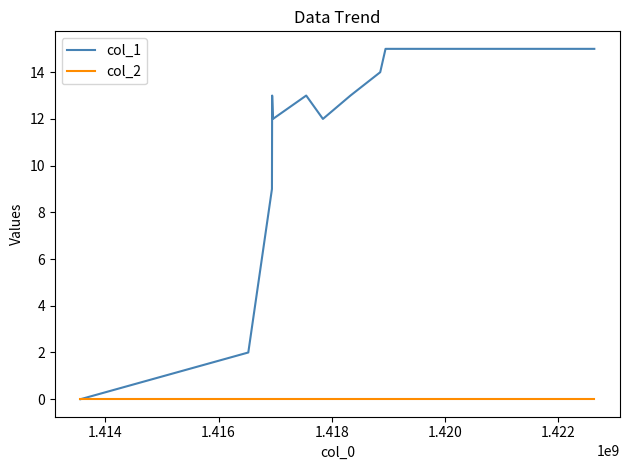

At how many categories does at least one series exceed 7?

9